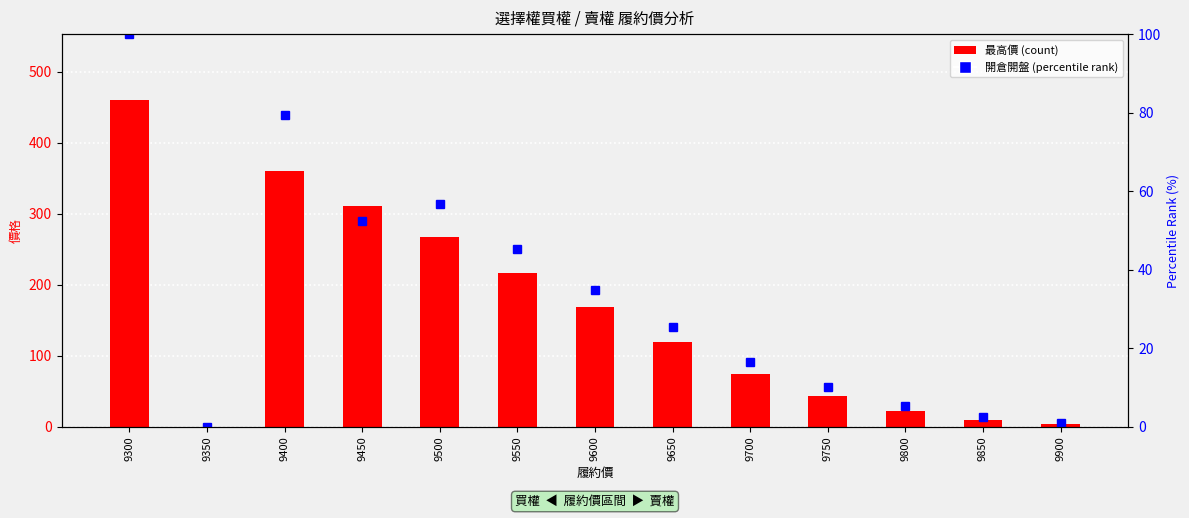

At how many categories does at least one series exceed 438?

1